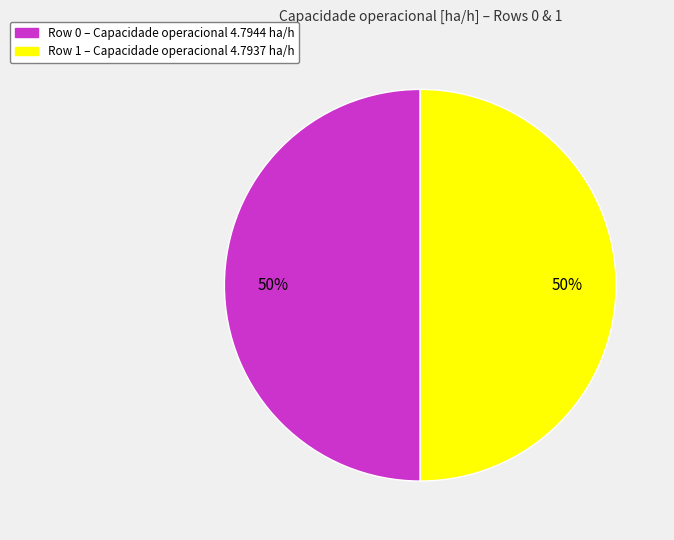

Count the number of slices in the pie.

2